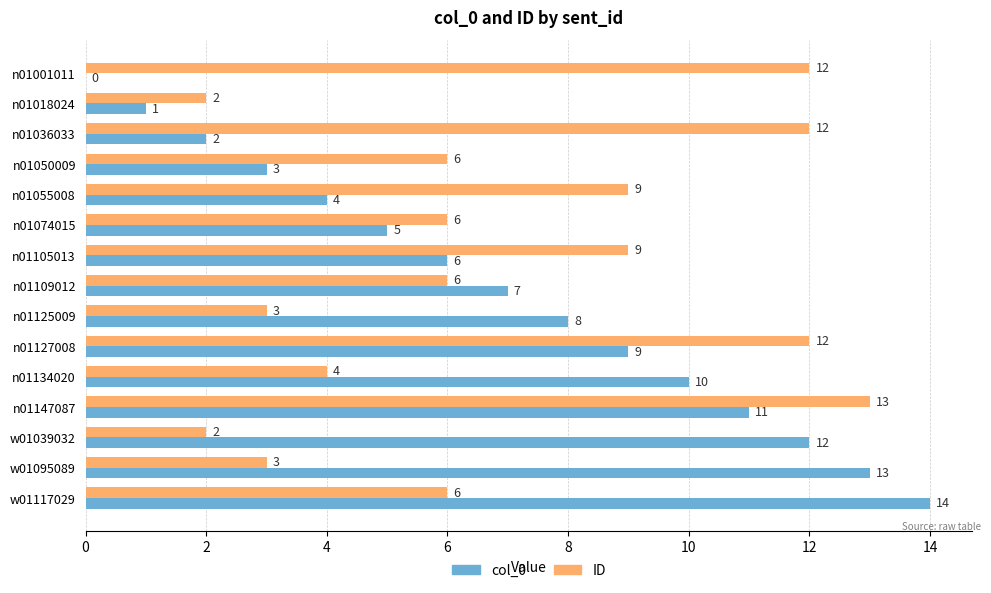

Which category has the highest value in the ID series?

n01147087